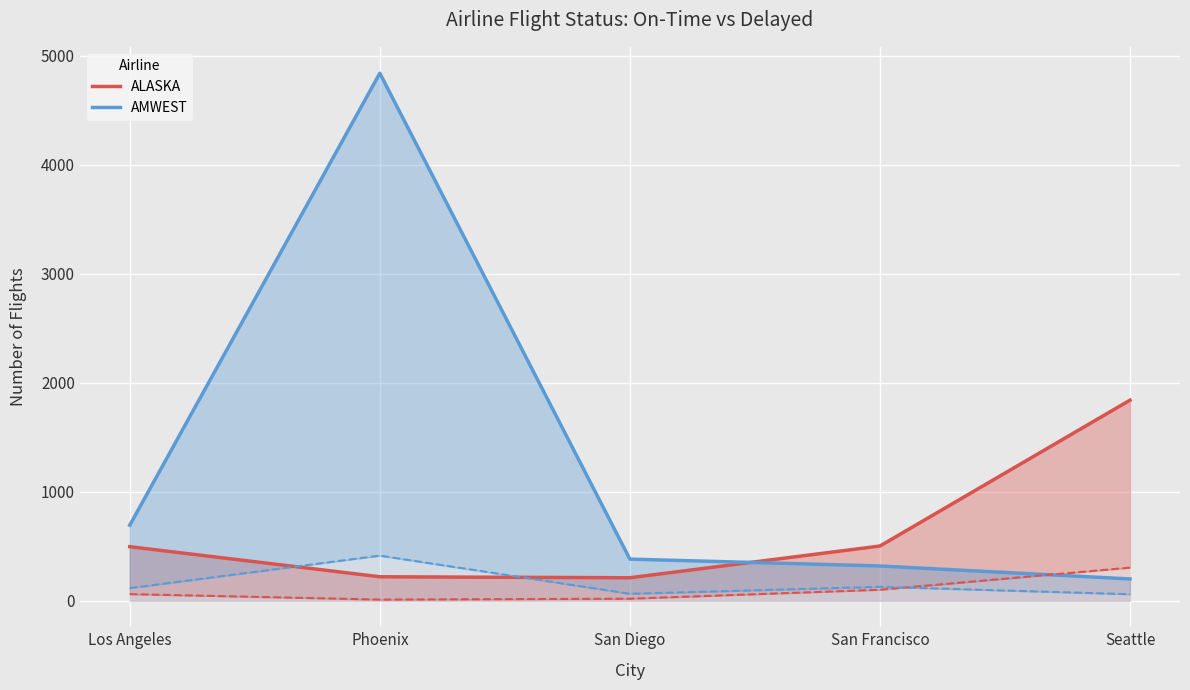

At which label does AMWEST on time line reach its peak?

Phoenix